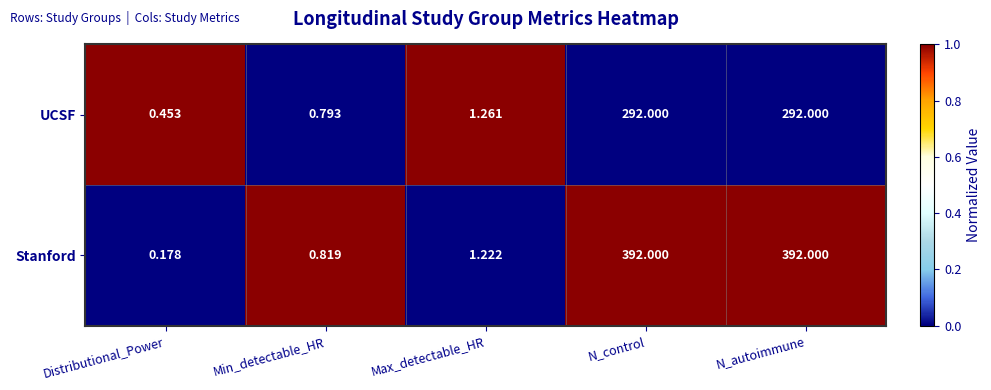

Which series has the largest range (max minus min)?

Stanford